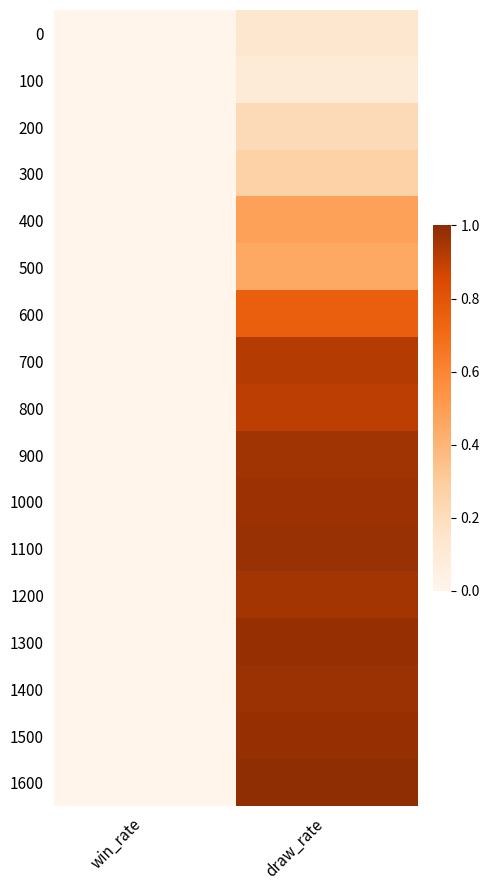

At how many categories does at least one series exceed 0?

1